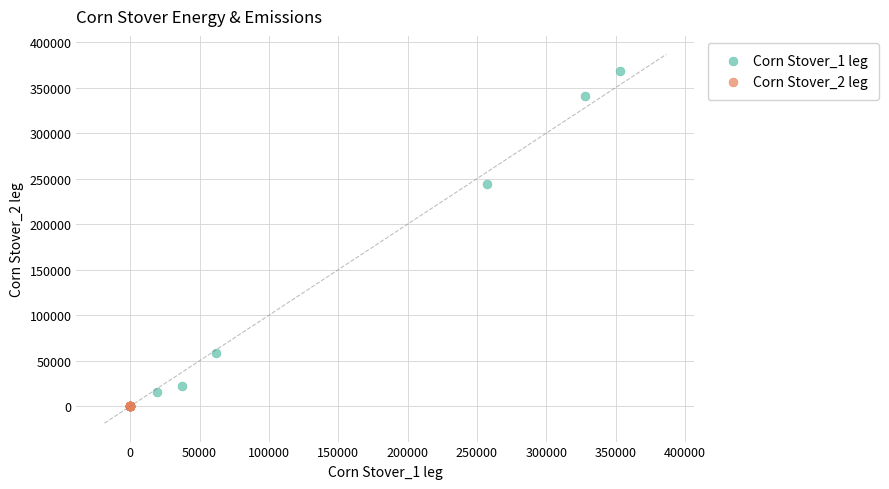

Which series has the largest Y range (max minus min)?

Corn Stover_1 leg